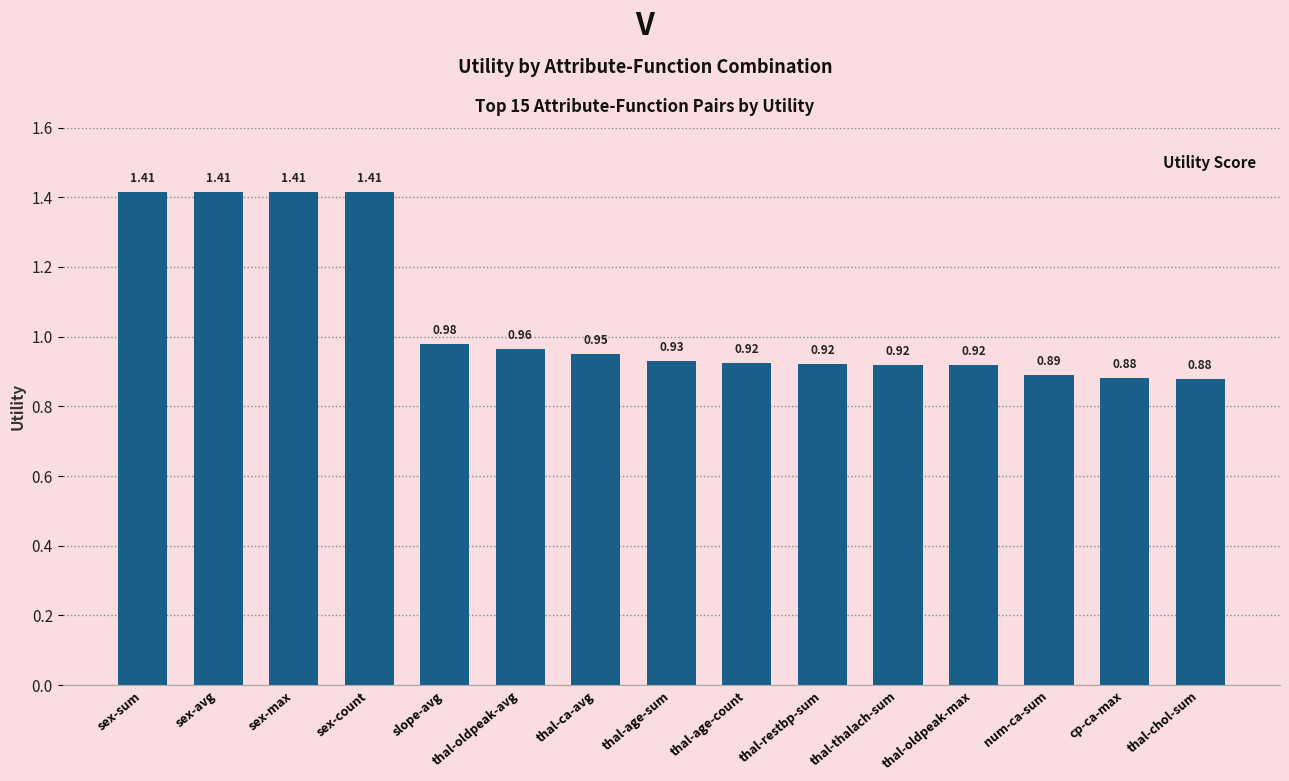

Are the bars grouped side by side (vs. stacked)?

No